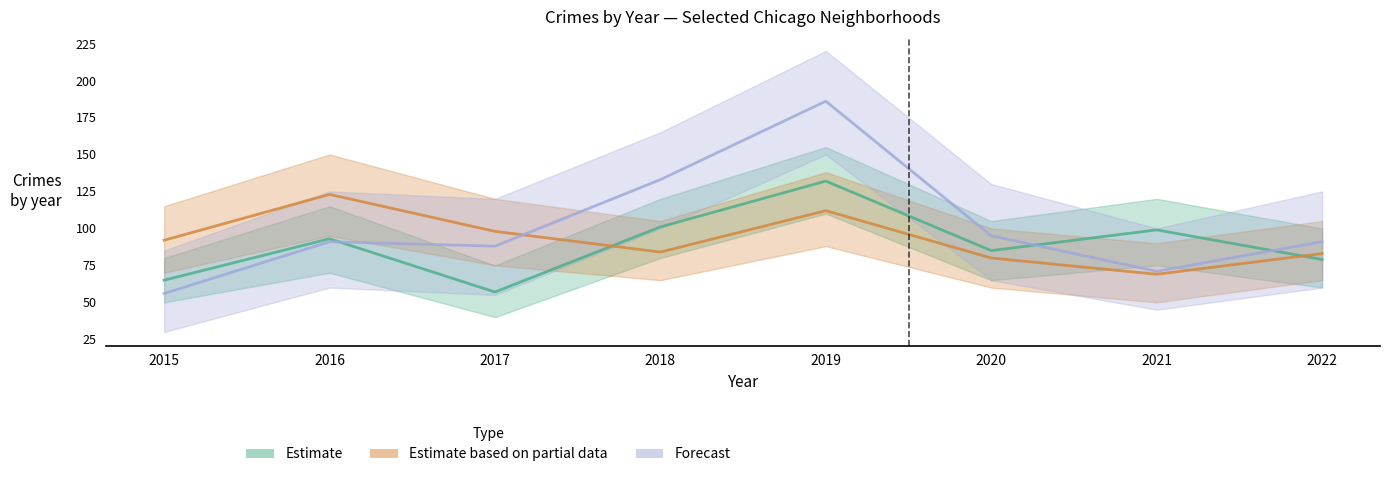

Reading left to right, list all the values displayed in this chart.

Estimate (Austin): 65	93	57	101	132	85	99	79
Estimate based on partial data (Englewood): 92	123	98	84	112	80	69	83
Forecast (Garfield Park): 56	91	88	133	186	95	71	91